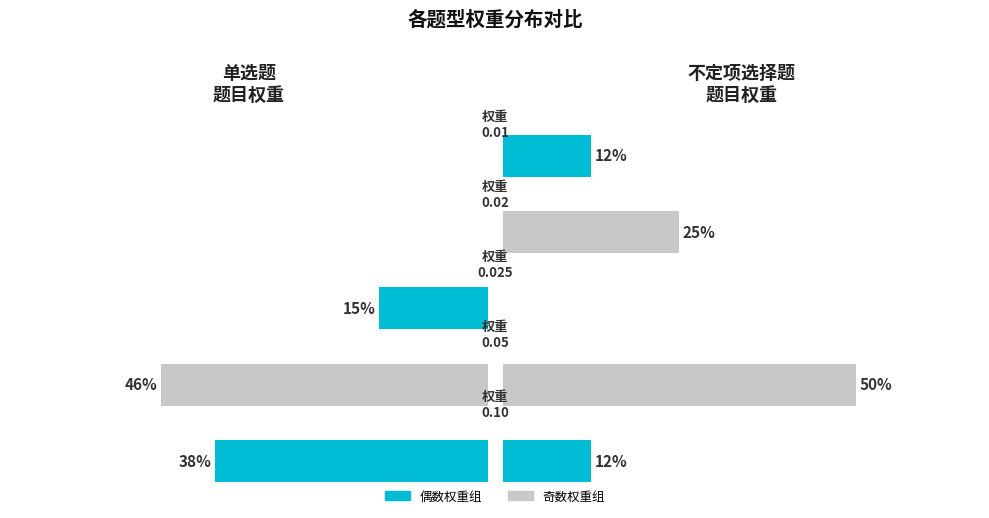

What is the approximate value of 不定项选择题 at 0.5?

50.0